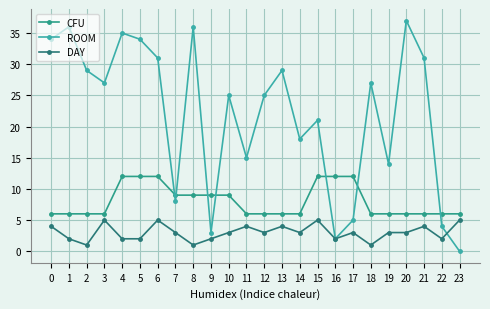

What is the value of the ROOM point at the 9th from the left?

36